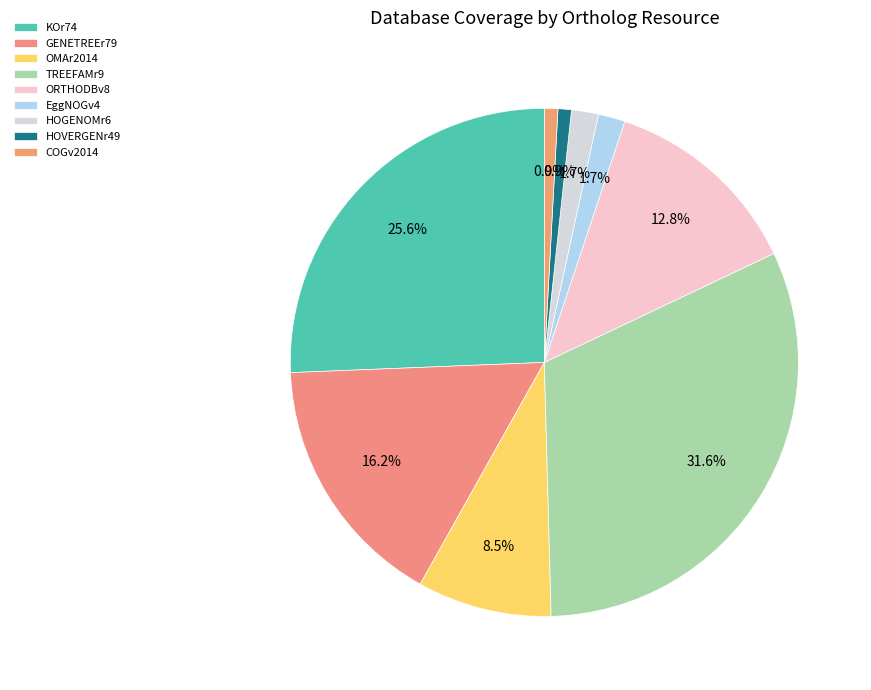

Is TREEFAMr9 the majority of the pie?

No